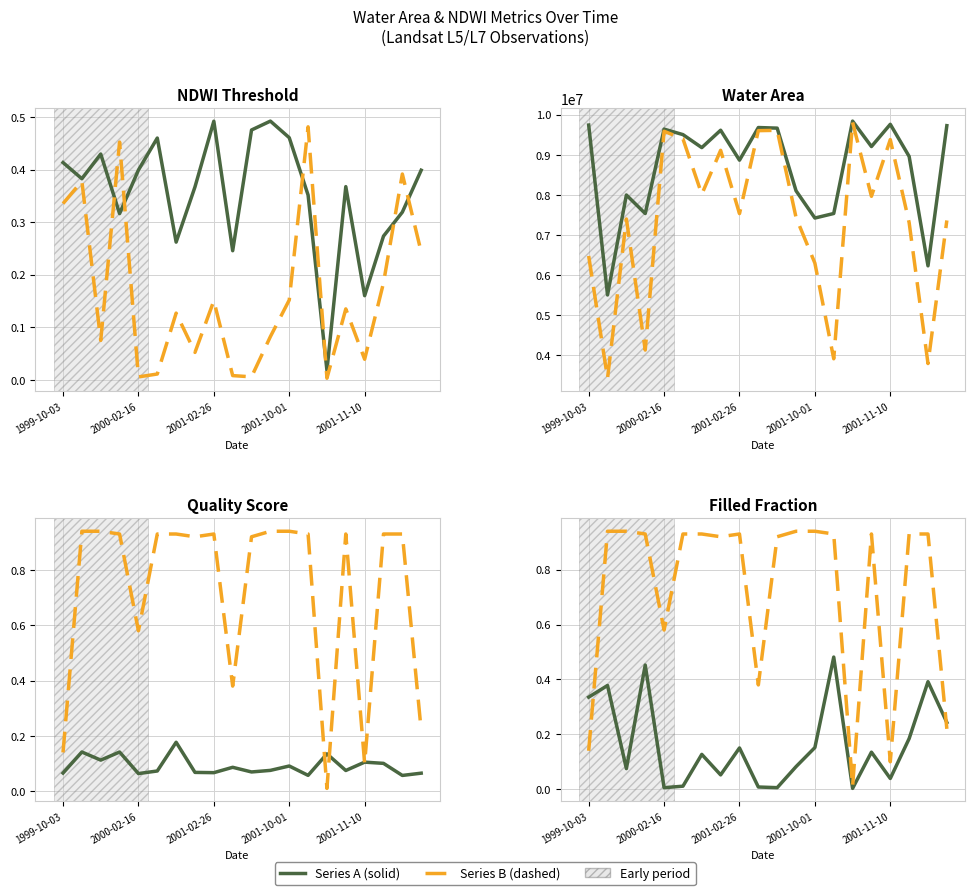

What is the difference between the maximum and minimum values in the water_area_filled_fraction series?

0.5